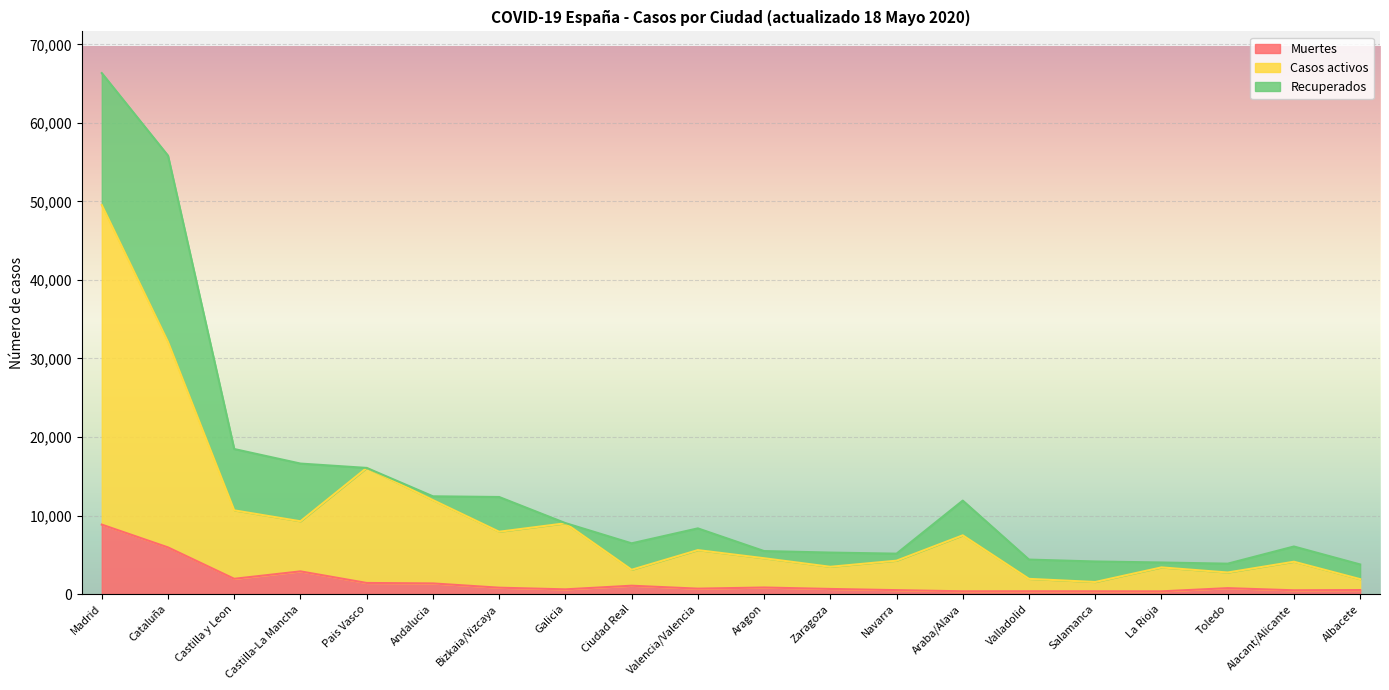

How many interior local peaks does the Muertes series have?

5